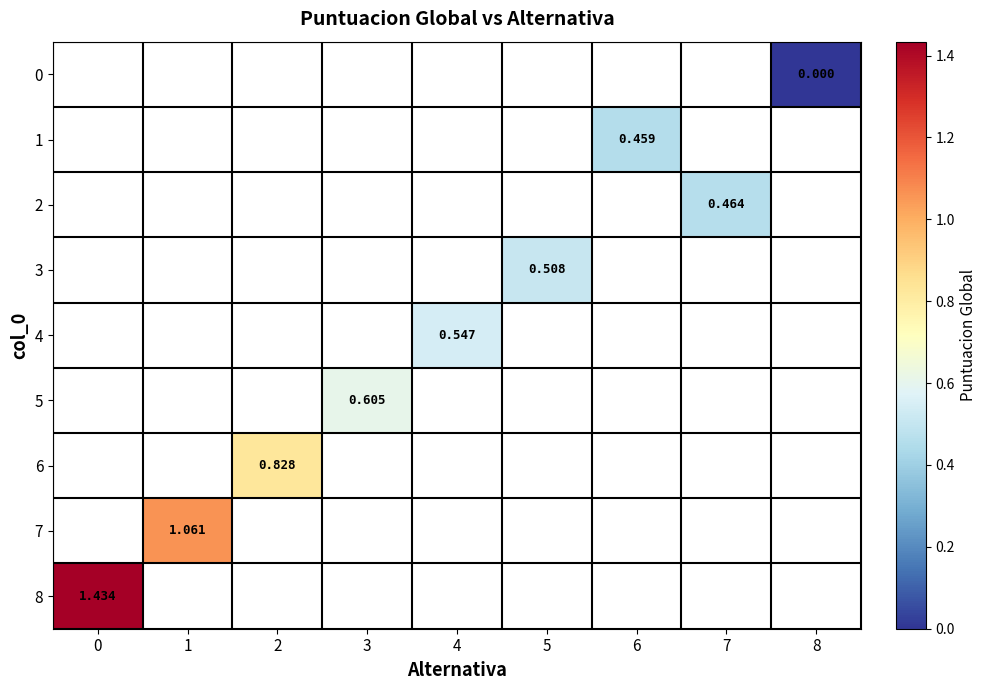

Is the value of 1 at 1 greater than the value of 3 at 3?

No